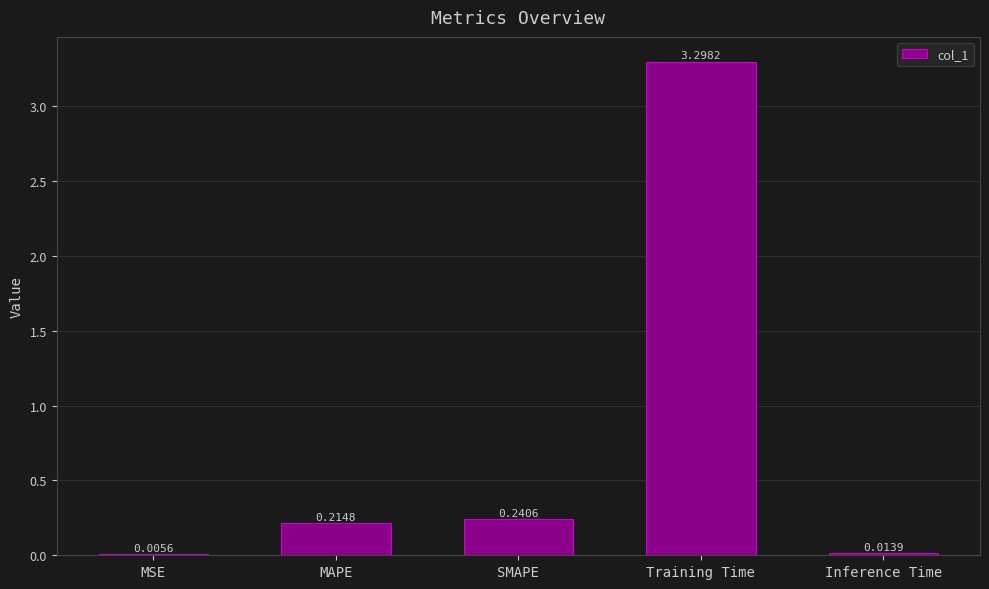

What is the change in value from MSE to Training Time?

+3.3